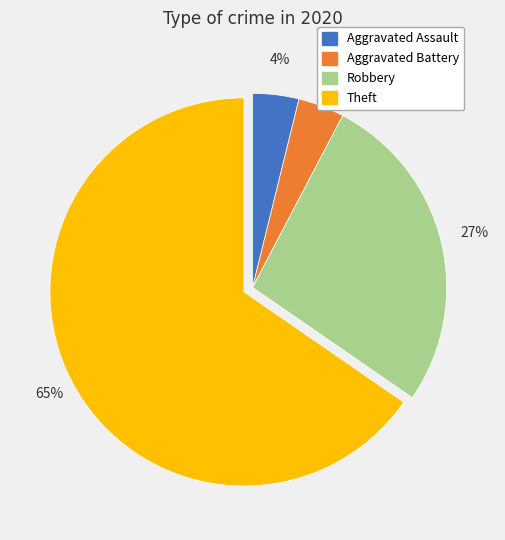

Is it true that Robbery is 27% of the pie?

True